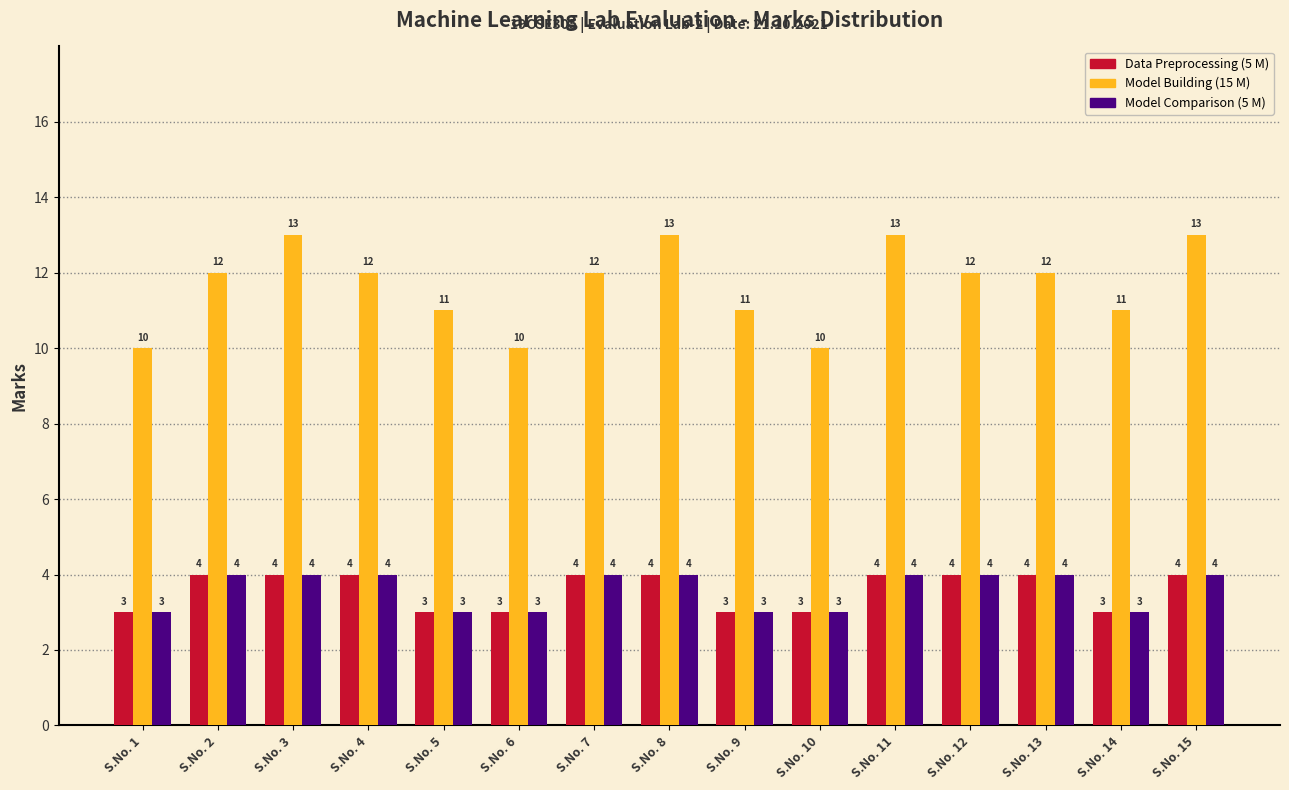

Is the value of Model Comparison (5 M) at S.No. 6 greater than the value of Data Preprocessing (5 M) at S.No. 3?

No